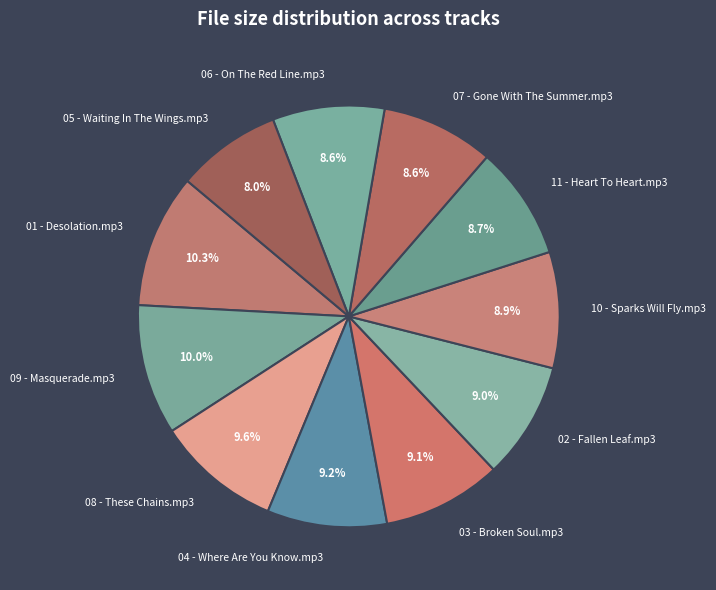

How many segments does this pie chart have?

11